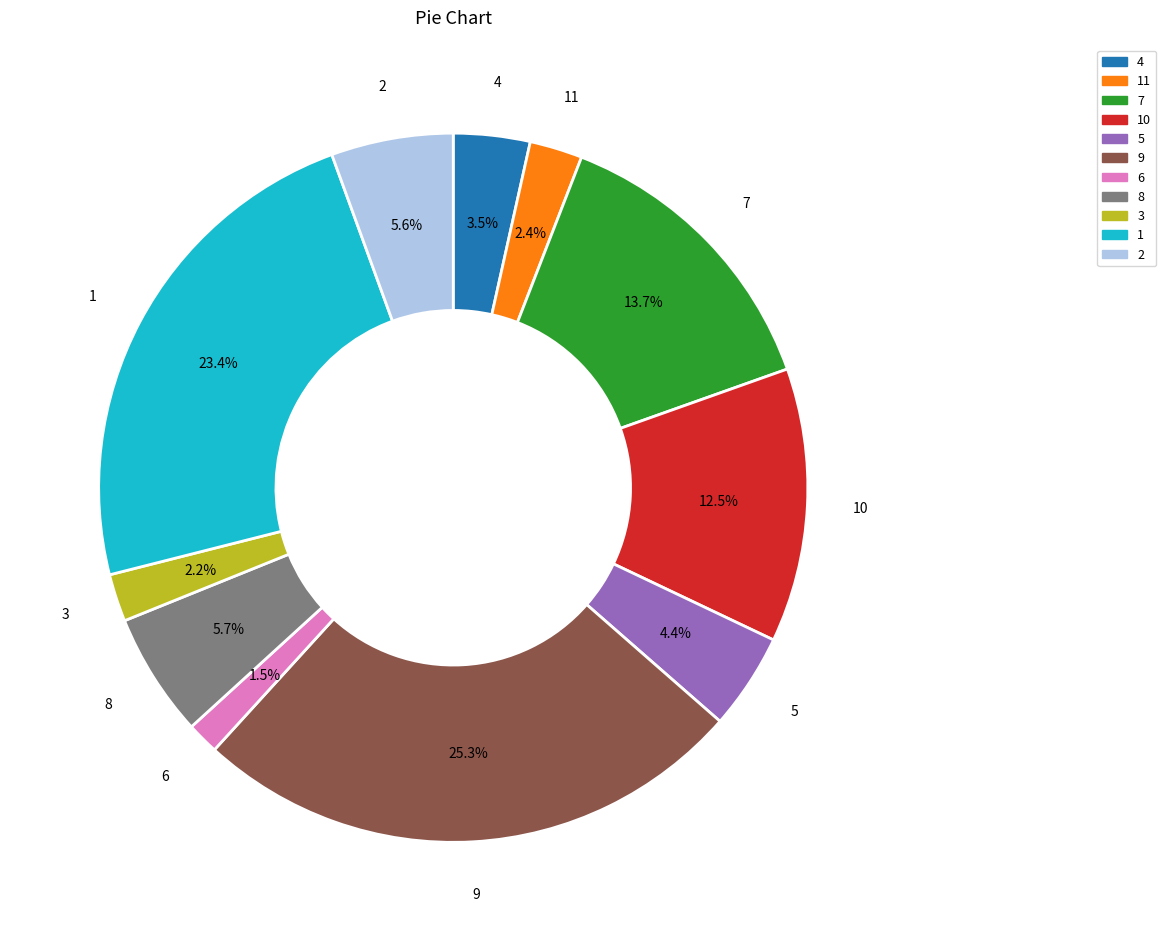

Count the number of slices in the pie.

11